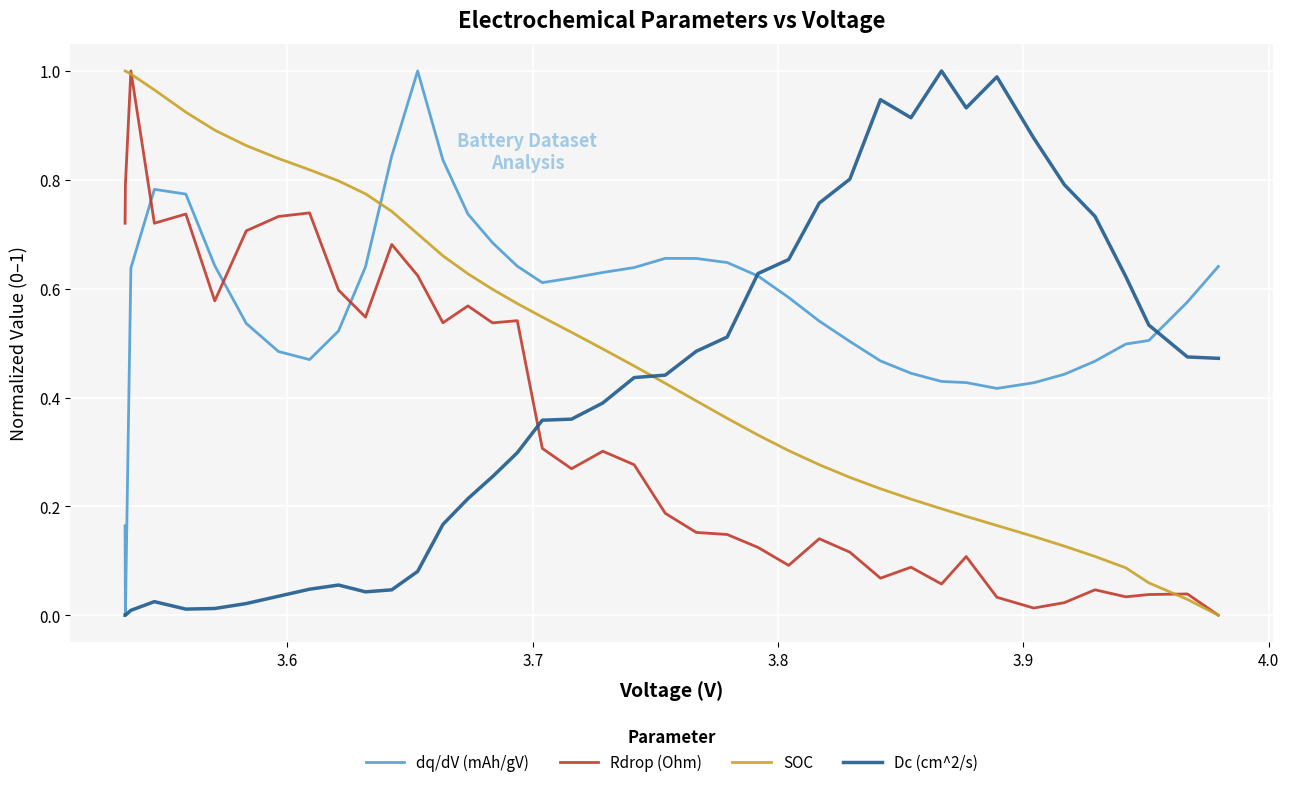

How many intersections are there between Rdrop (Ohm) and dq/dV (mAh/gV)?

3